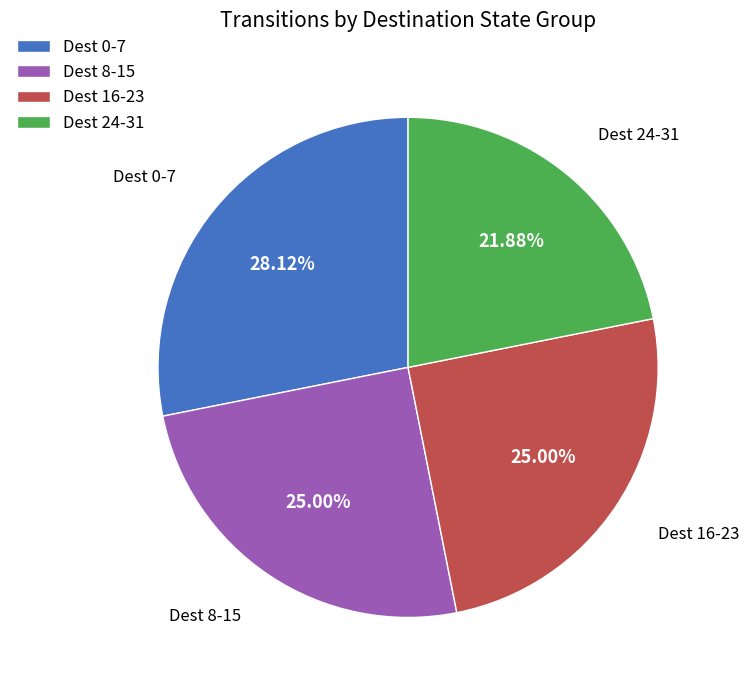

Which category has the smallest portion of the pie?

Dest 24-31